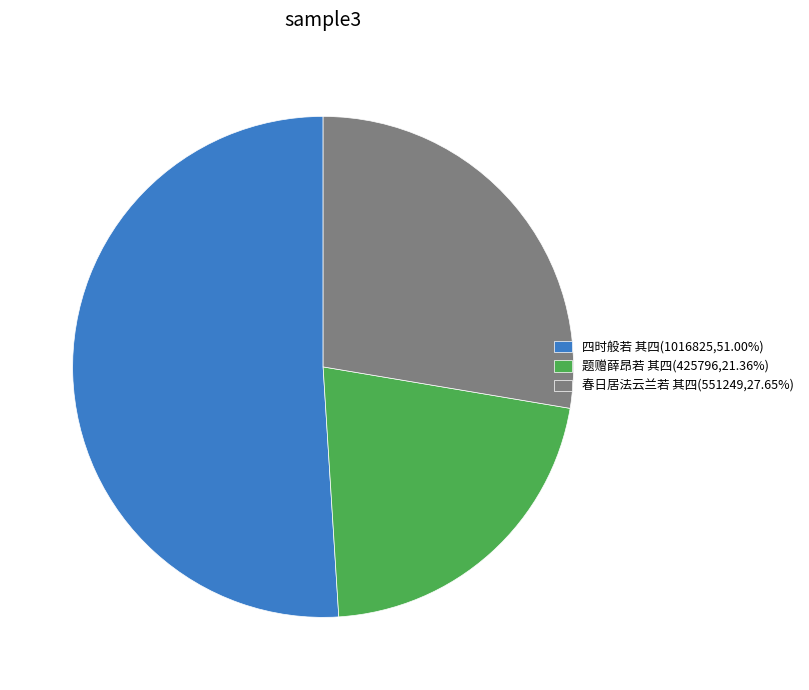

Is the sum of 题赠薛昂若 其四(425796,21.36%) and 春日居法云兰若 其四(551249,27.65%) greater than half?

No